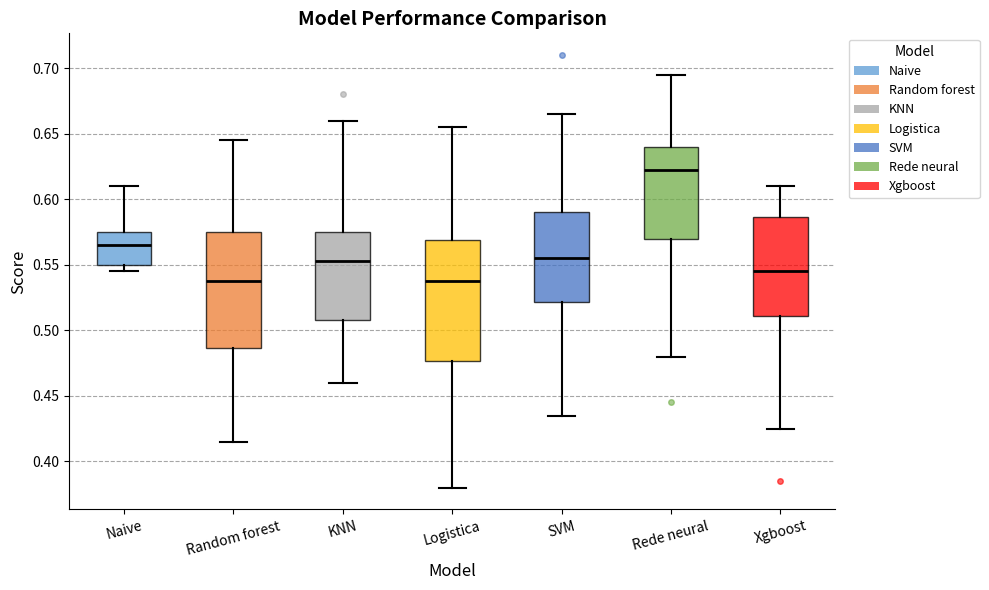

Reading left to right, transcribe this box plot: for each box, give where its median line is, the range the box spans, and where its two whiskers end, as read against the y-axis. The values are not printed on the chart, so give them approximately, as read against the axis.

Naive: median 0.565, box 0.550 to 0.575, whiskers 0.545 to 0.610
Random forest: median 0.540, box 0.485 to 0.575, whiskers 0.415 to 0.645
KNN: median 0.555, box 0.510 to 0.575, whiskers 0.460 to 0.660
Logistica: median 0.540, box 0.475 to 0.570, whiskers 0.380 to 0.655
SVM: median 0.555, box 0.520 to 0.590, whiskers 0.435 to 0.665
Rede neural: median 0.625, box 0.570 to 0.640, whiskers 0.480 to 0.695
Xgboost: median 0.545, box 0.510 to 0.585, whiskers 0.425 to 0.610